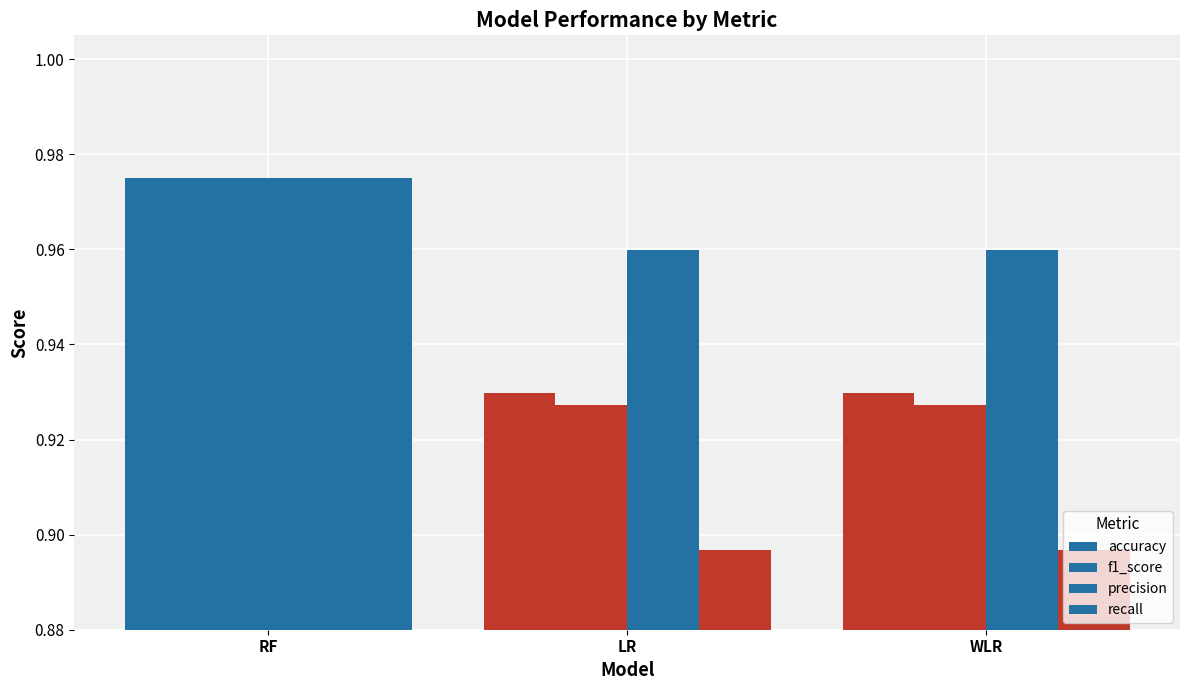

Is it true that precision equals 1.6 at LR?

False